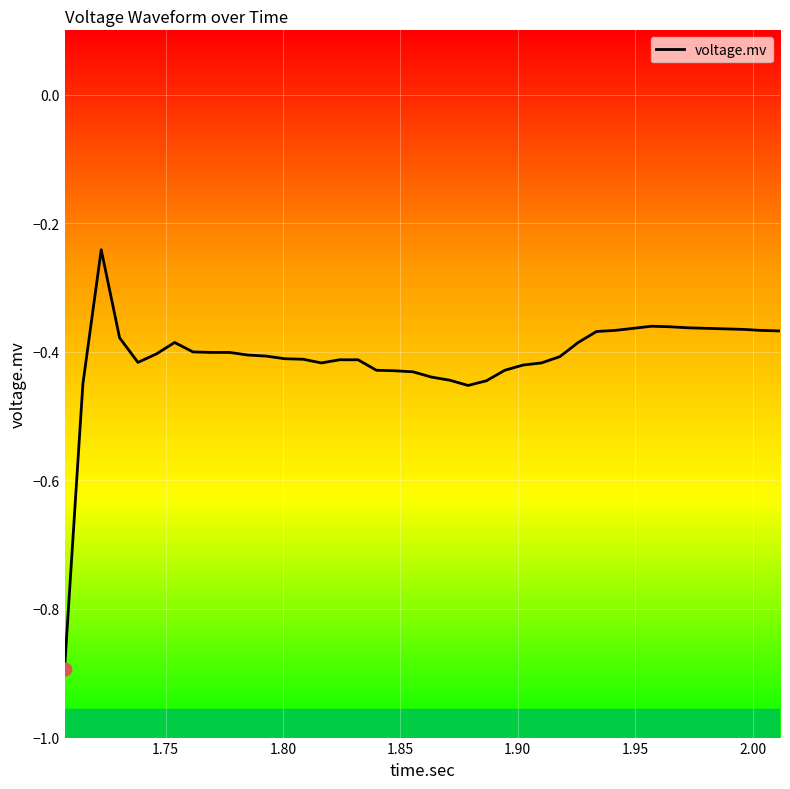

What is the difference between the maximum and minimum values?

0.7